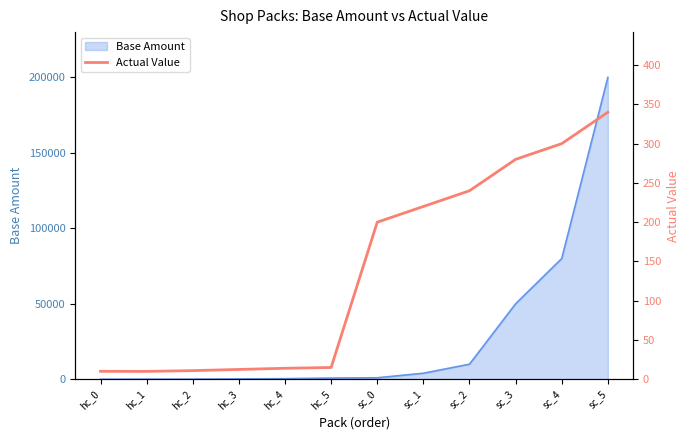

Does the chart display data point markers on the line(s)?

No